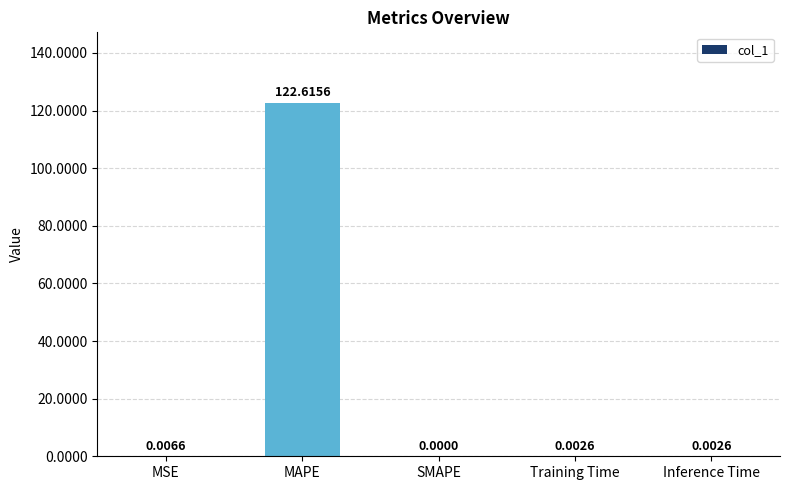

What is the sum of the values at MAPE and Training Time?

122.6